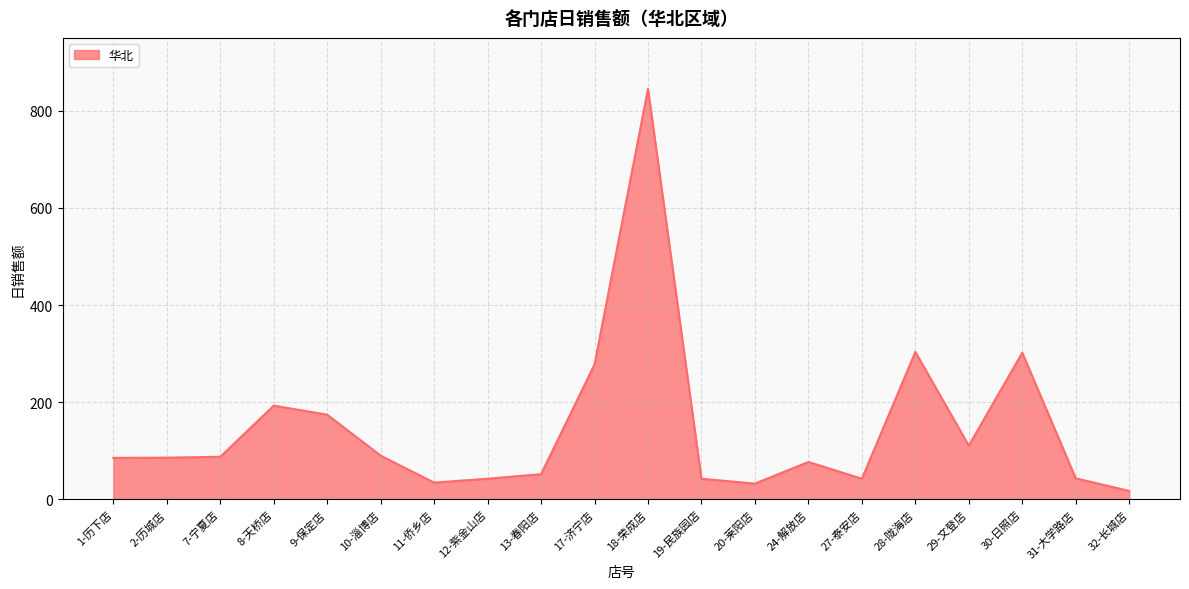

What is the difference between the values at 20-莱阳店 and 13-春阳店?

19.4